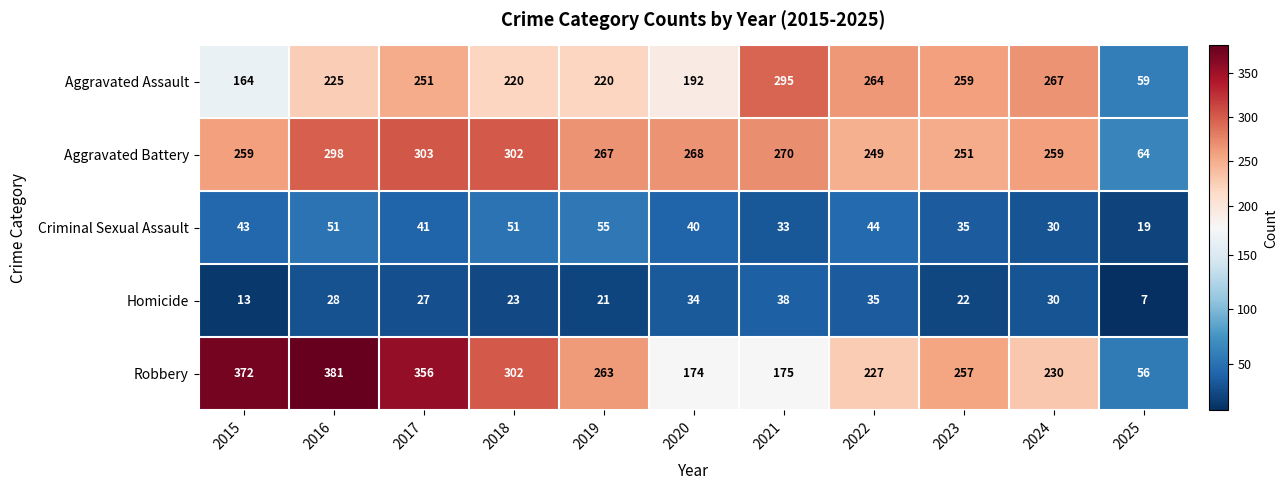

At which label is Aggravated Assault closest to 177?

2015